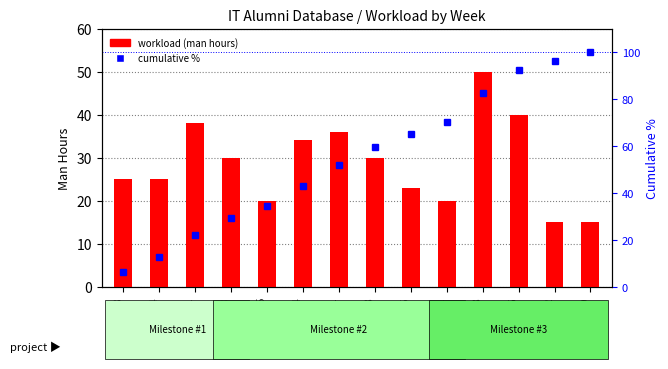

Reading left to right, extract all data points from this chart.

workload (man hours): 2018-01-28=25.0	2018-02-04=25.0	2018-02-11=38.0	2018-02-18=30.0	2018-02-25=20.0	2018-03-04=34.0	2018-03-11=36.0	2018-03-18=30.0	2018-03-25=23.0	2018-04-01=20.0	2018-04-08=50.0	2018-04-15=40.0	2018-04-22=15.0	2018-04-29=15.0
cumulative %: 2018-01-28=6.2	2018-02-04=12.5	2018-02-11=21.9	2018-02-18=29.4	2018-02-25=34.4	2018-03-04=42.9	2018-03-11=51.9	2018-03-18=59.4	2018-03-25=65.1	2018-04-01=70.1	2018-04-08=82.5	2018-04-15=92.5	2018-04-22=96.3	2018-04-29=100.0